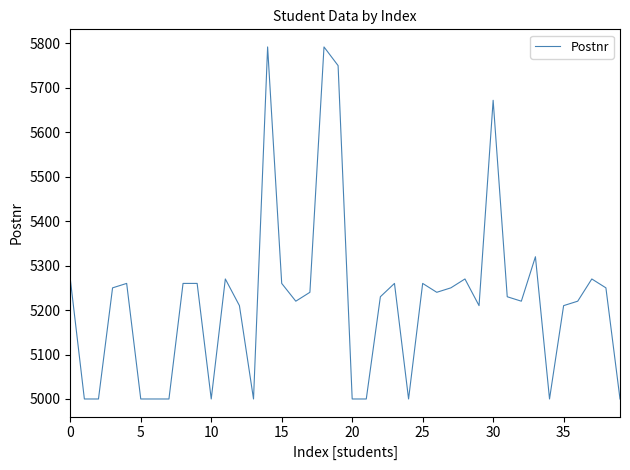

What is the smallest value displayed?

5000